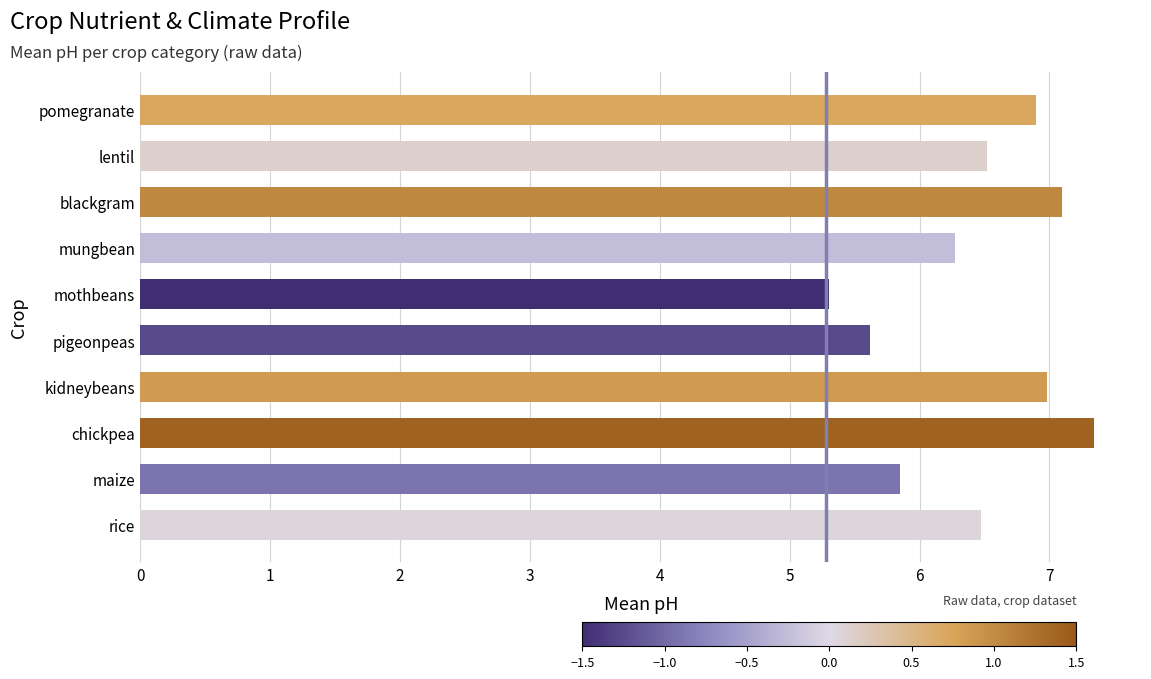

Are the bars grouped side by side (vs. stacked)?

No